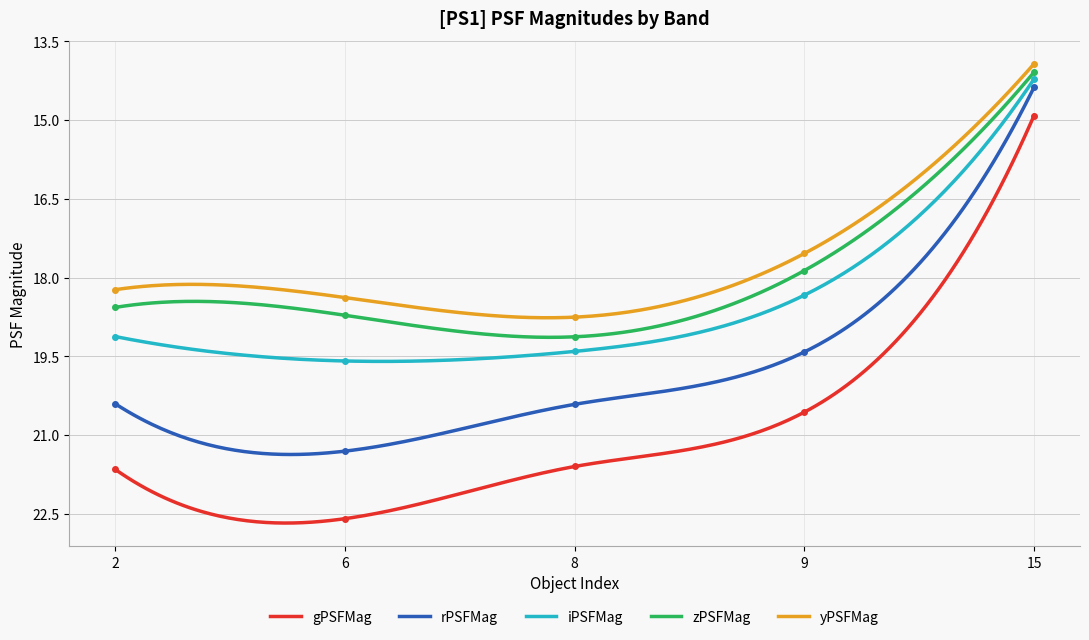

What is the total value across all series at 9?

93.7